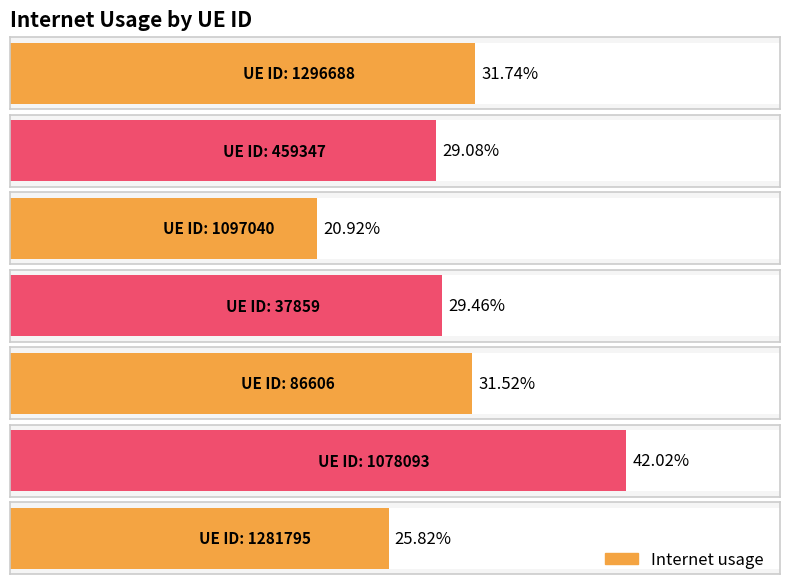

What is the difference between the maximum and minimum values?

0.2